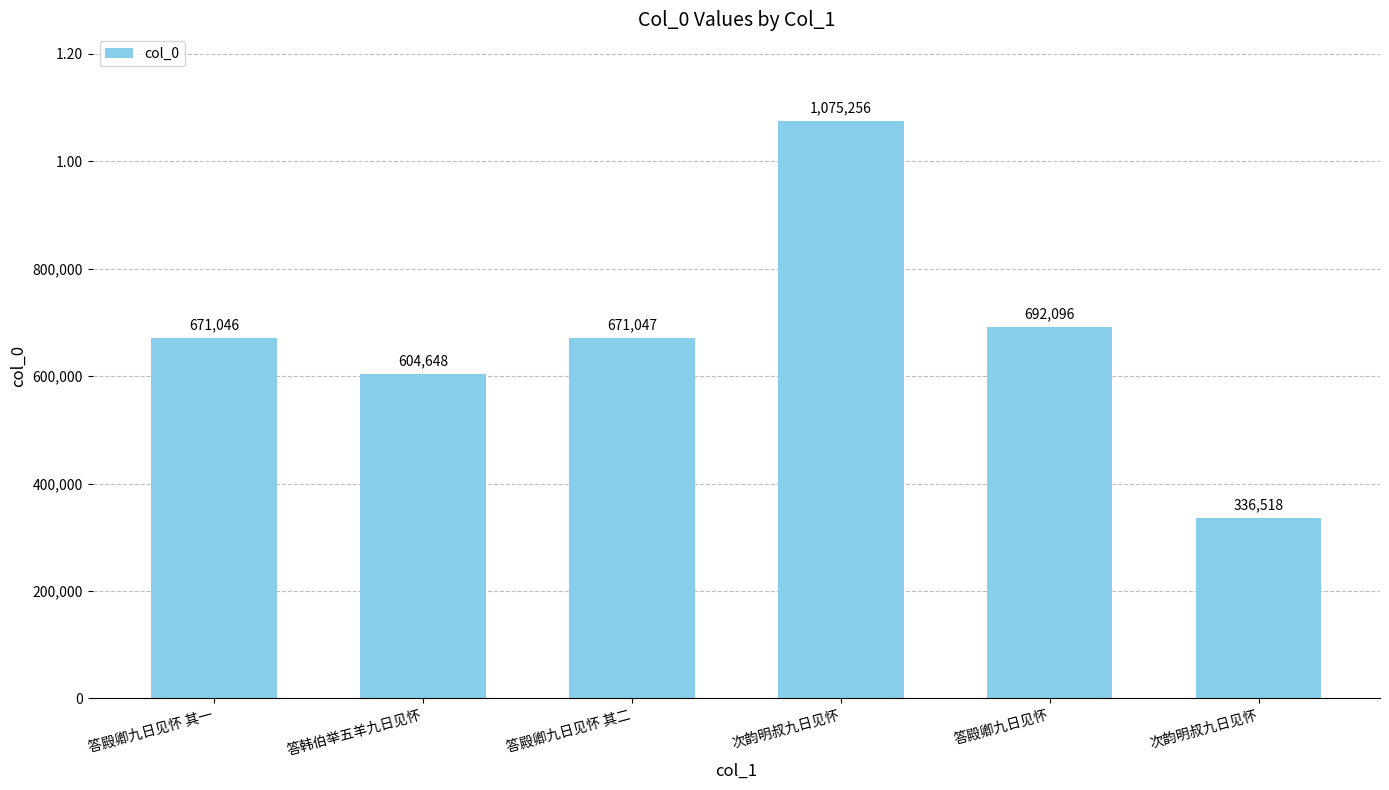

Does the chart contain any negative values?

No